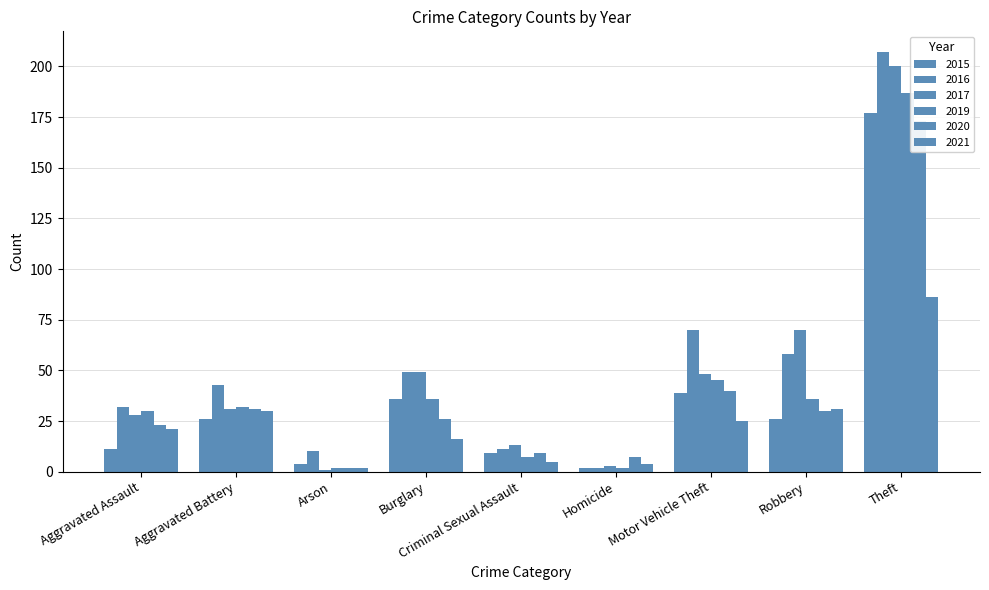

How many values in the 2020 series exceed 26?

4